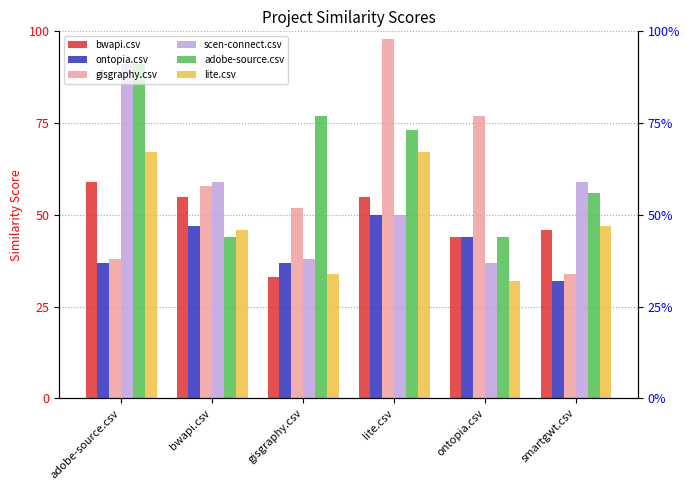

Which series has the largest range (max minus min)?

gisgraphy.csv